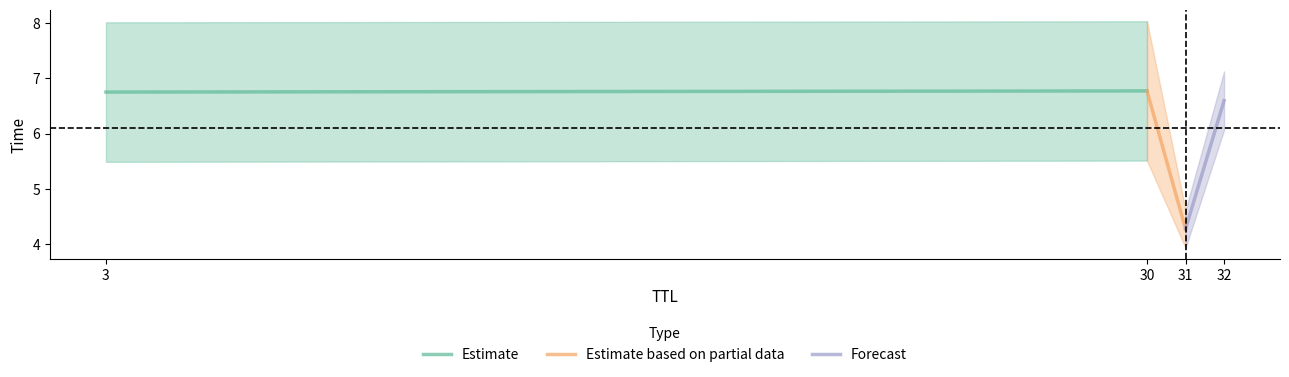

What is the value of the Estimate point at the 1st from the left?

6.8